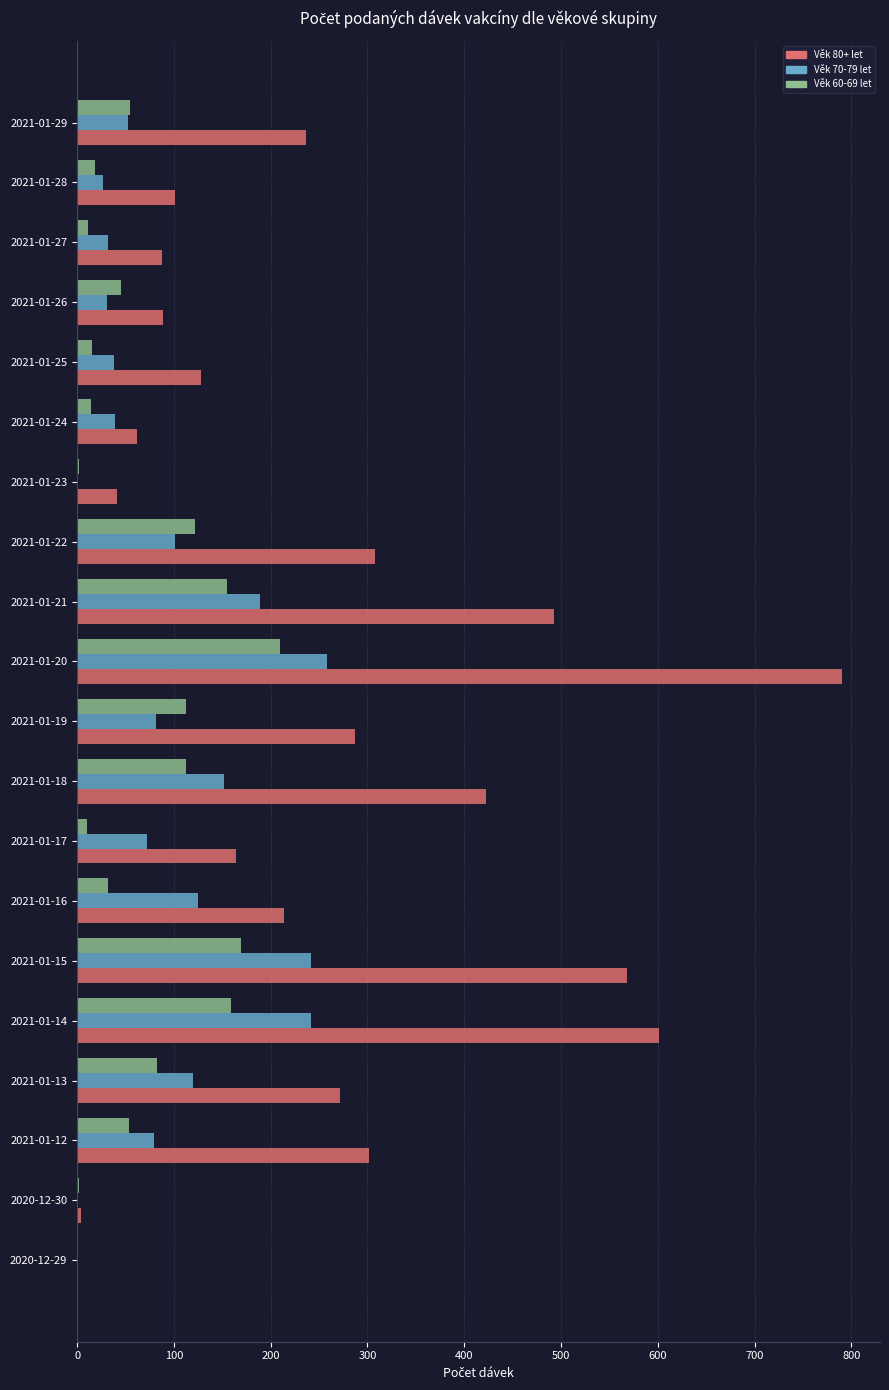

At which category does the chart reach its peak across all series?

2021-01-20